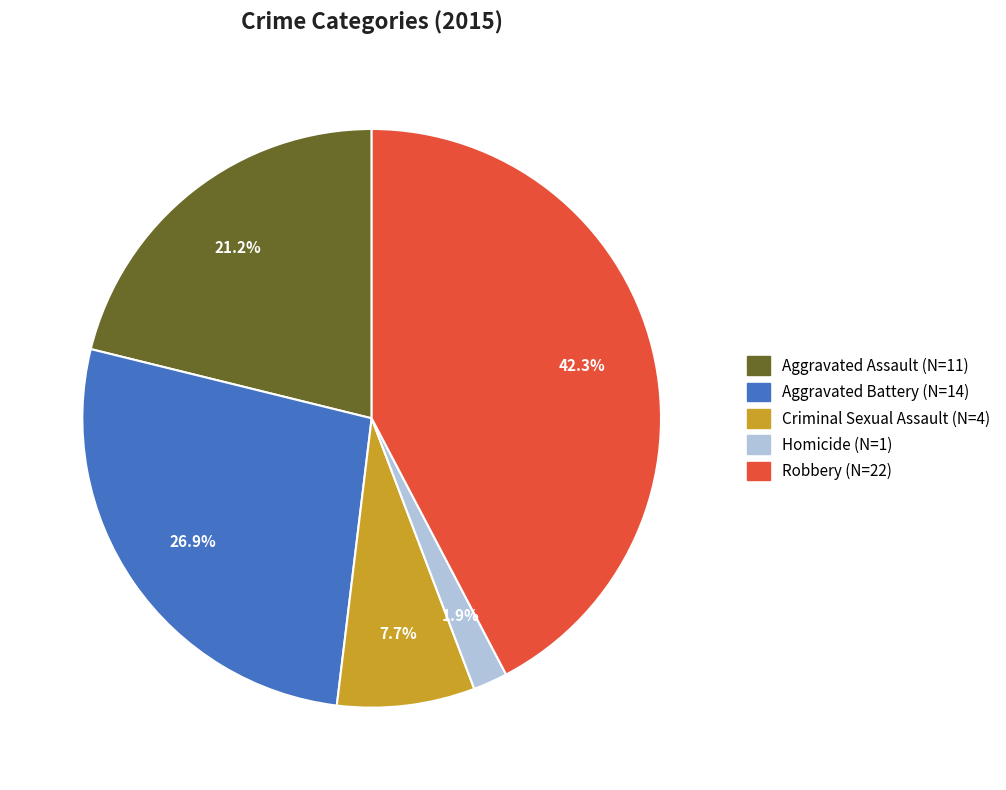

Which has a higher value, Homicide or Aggravated Battery?

Aggravated Battery